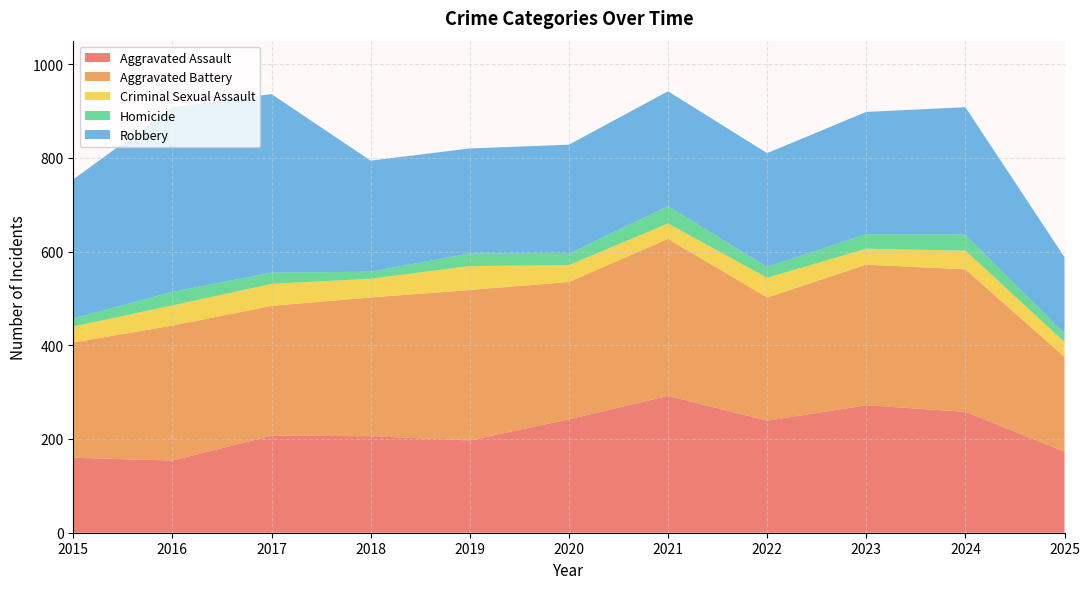

Reading left to right, what are all the values shown in this chart?

Aggravated Assault: 2015=160	2016=154	2017=207	2018=206	2019=197	2020=242	2021=292	2022=239	2023=272	2024=258	2025=173
Aggravated Battery: 2015=246	2016=288	2017=277	2018=296	2019=321	2020=293	2021=335	2022=263	2023=300	2024=304	2025=202
Criminal Sexual Assault: 2015=34	2016=43	2017=47	2018=40	2019=51	2020=36	2021=33	2022=42	2023=34	2024=40	2025=32
Homicide: 2015=17	2016=29	2017=24	2018=15	2019=27	2020=24	2021=37	2022=23	2023=31	2024=34	2025=18
Robbery: 2015=297	2016=394	2017=381	2018=237	2019=224	2020=233	2021=245	2022=243	2023=261	2024=272	2025=163